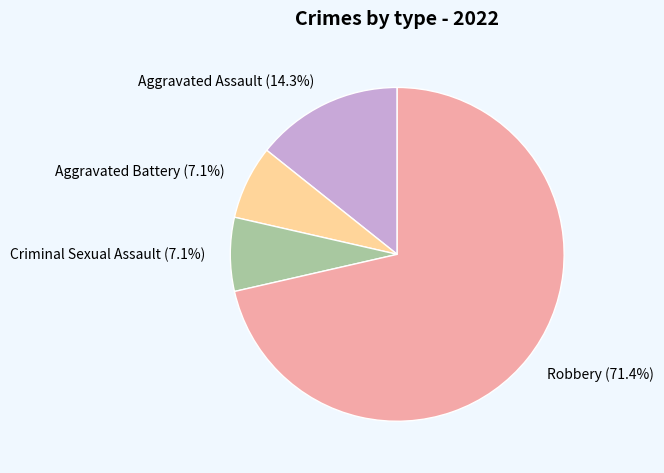

What percentage is NOT represented by Criminal Sexual Assault?

92.9%